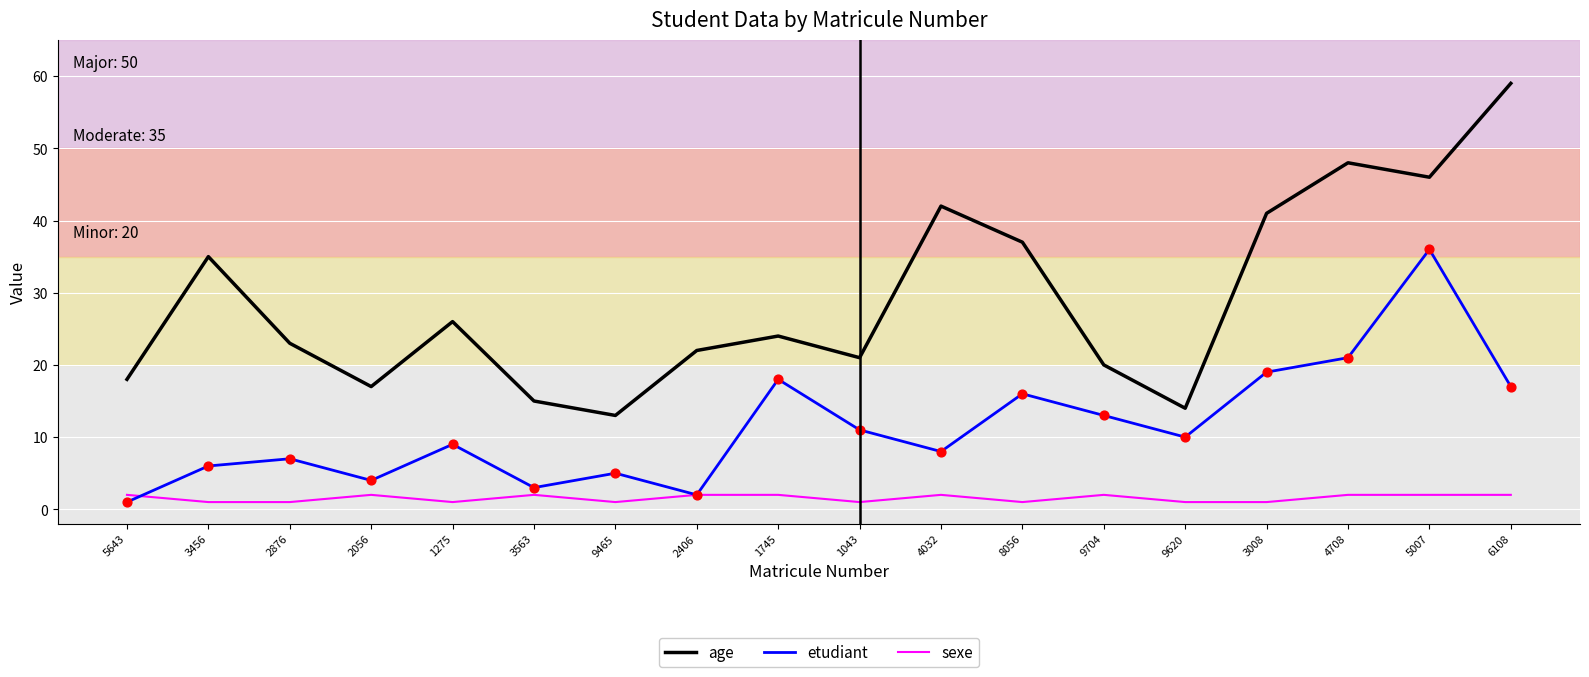

Which series has the largest range (max minus min)?

age